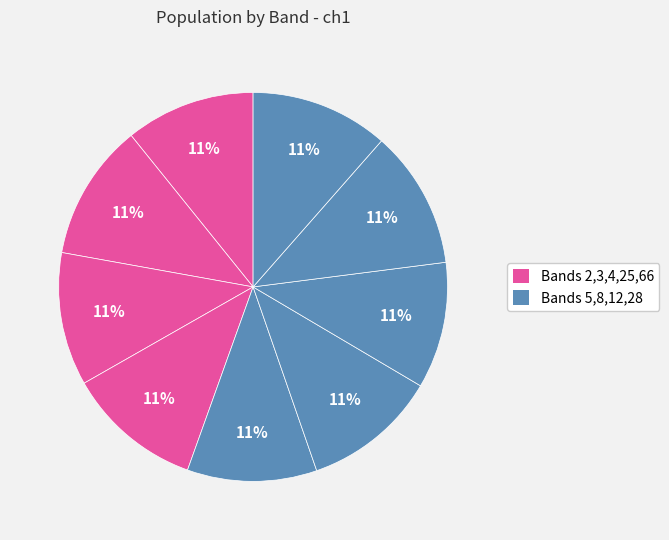

How many slices are in this pie chart?

9